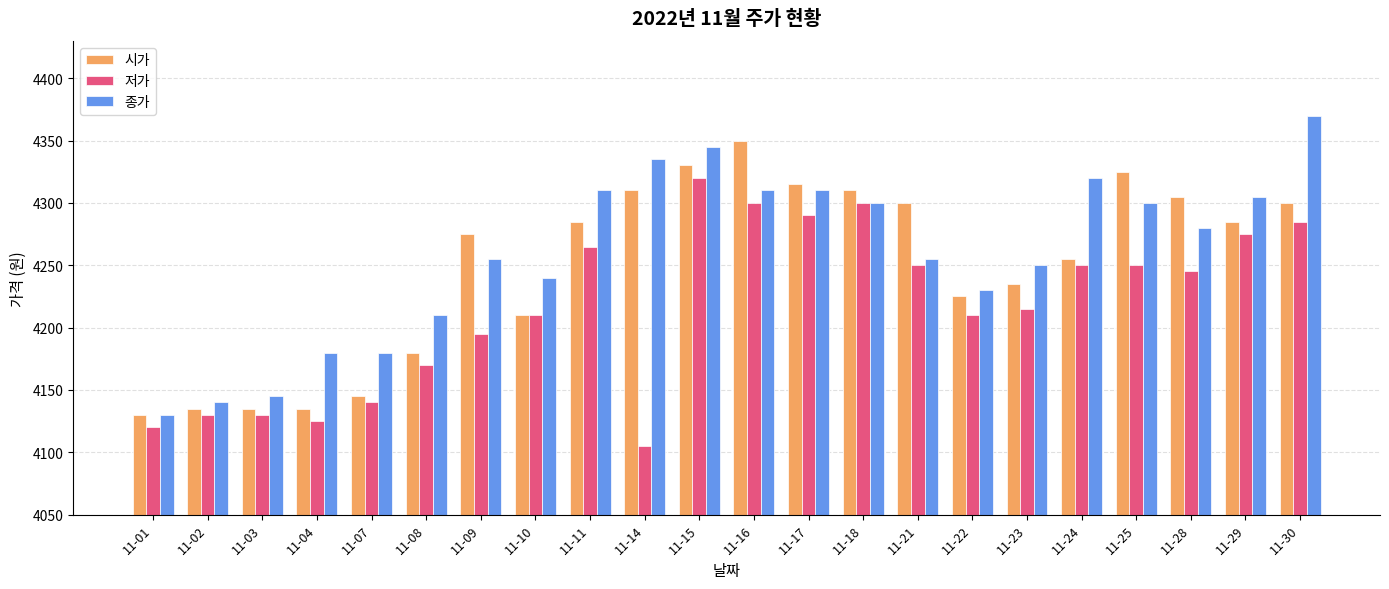

Read the 시가 value at 11-08, to the nearest 50.

4200